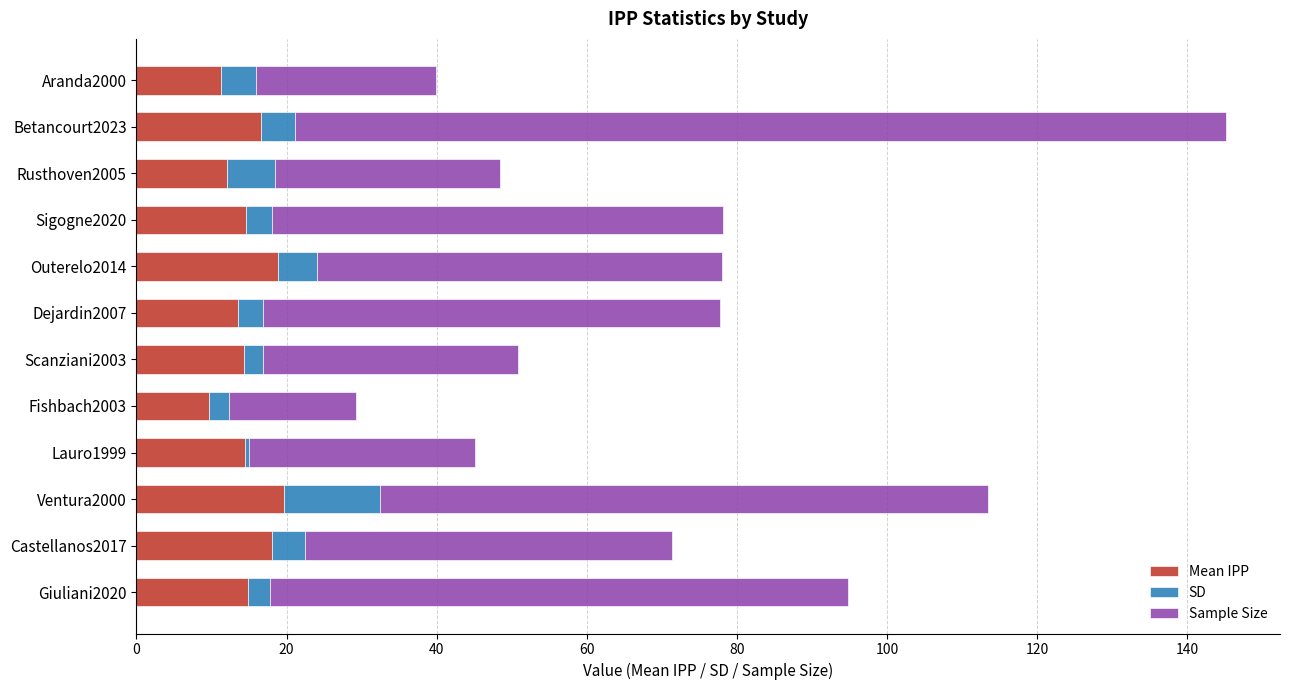

What is the sum of all Mean IPP values?

177.7